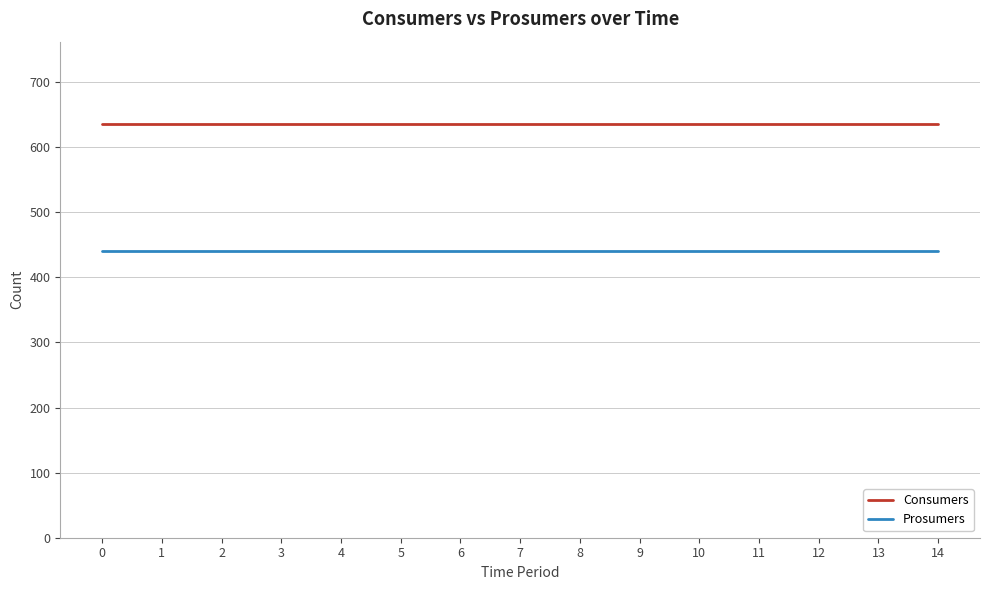

What is the sum of all Prosumers values?

6600